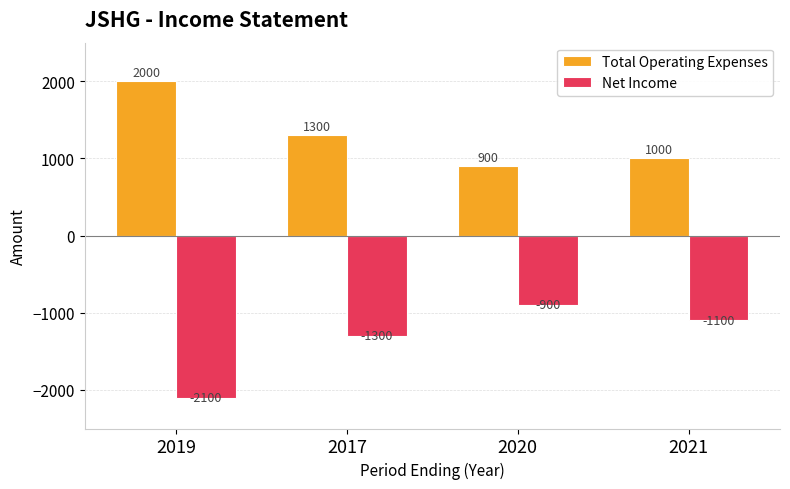

Reading right to left, transcribe all the data shown in this chart.

Total Operating Expenses: 2021=1000	2020=900	2017=1300	2019=2000
Net Income: 2021=-1100	2020=-900	2017=-1300	2019=-2100